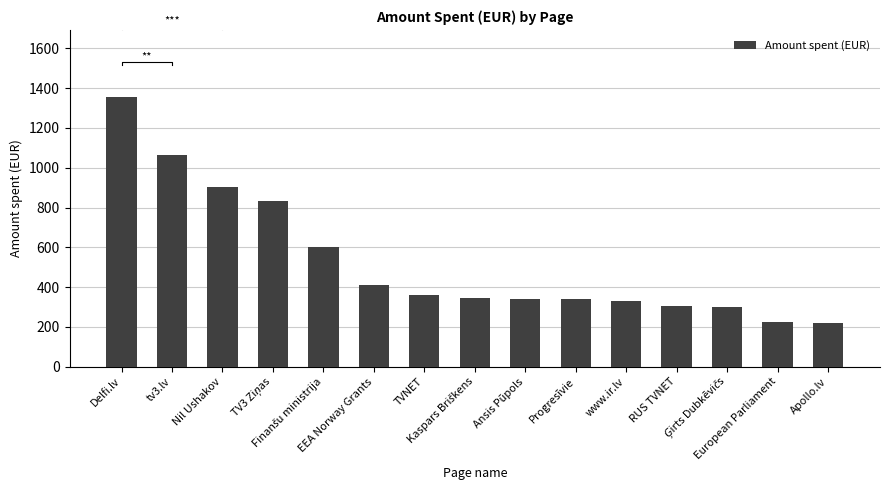

Reading left to right, what are all the values shown in this chart?

1354	1062	901	835	604	413	360	347	341	340	328	304	298	224	222